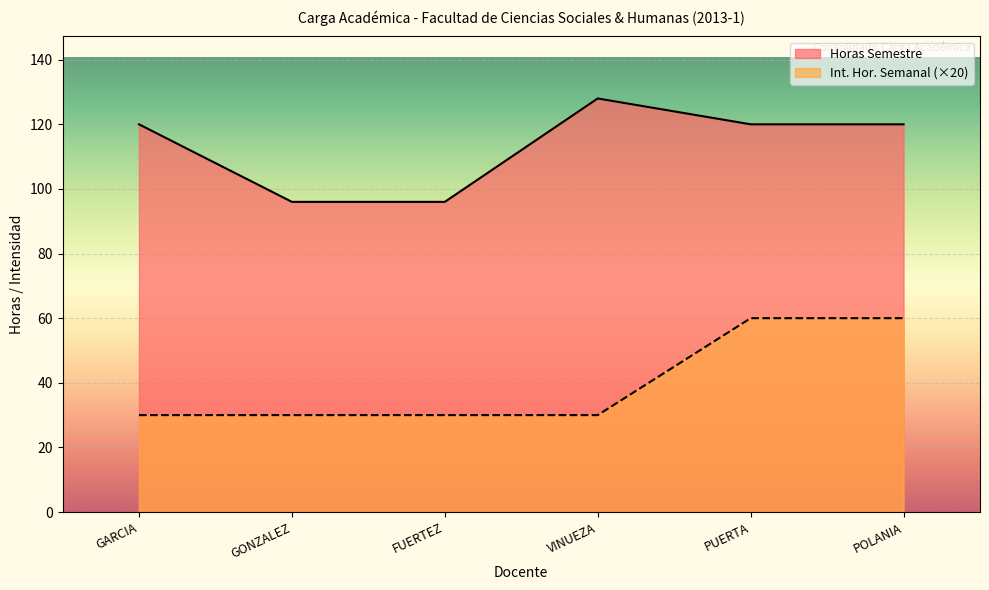

List the series in order of their overall mean, highest first.

Horas Semestre, Int. Hor. Semanal (×20)